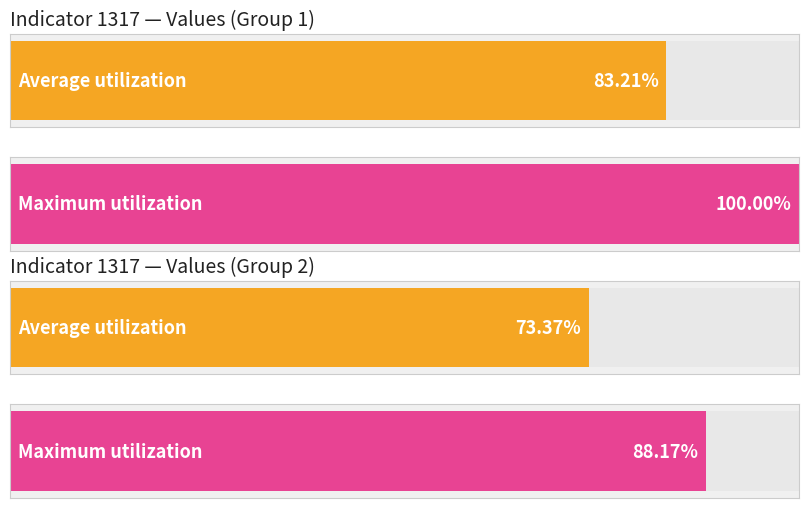

At 28, list the series in order from largest to smallest.

Maximum utilization, Average utilization